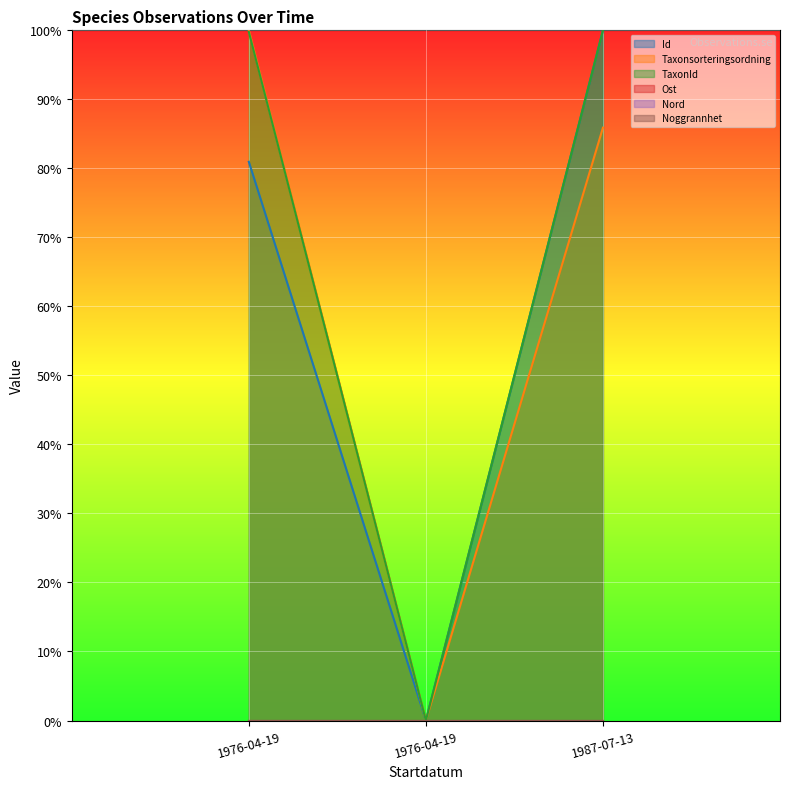

What is the total value across all series at 1976-04-19?

2.8